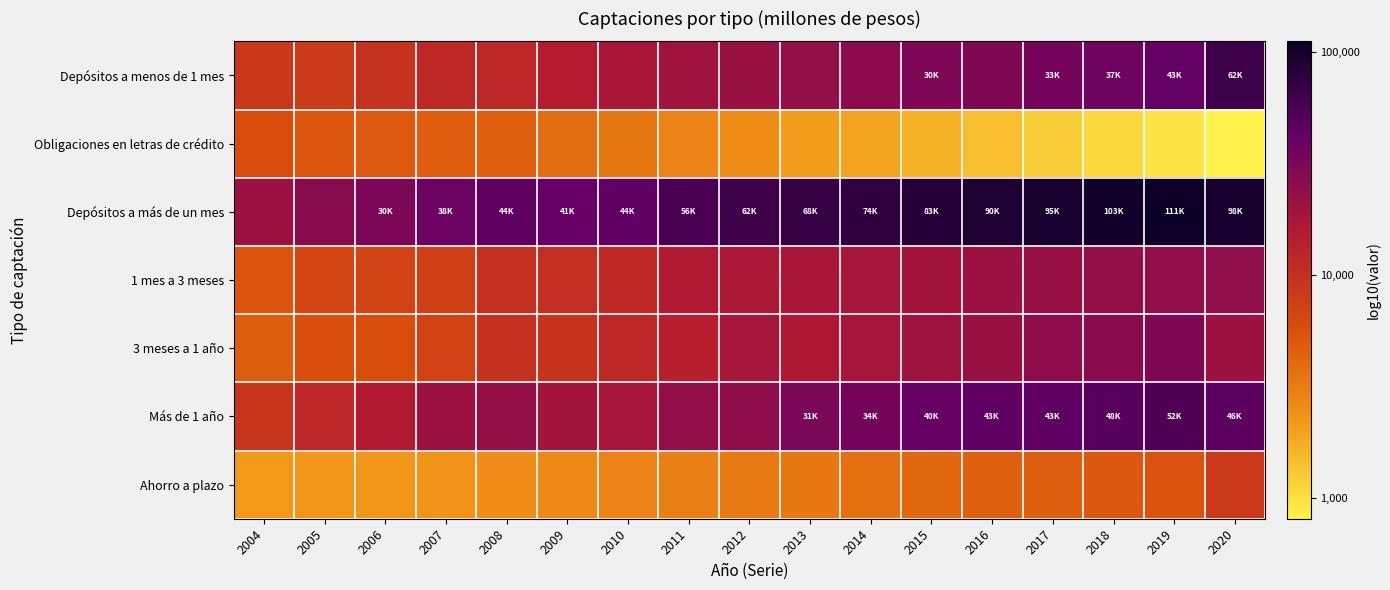

What is the minimum value shown in the chart?

2.9